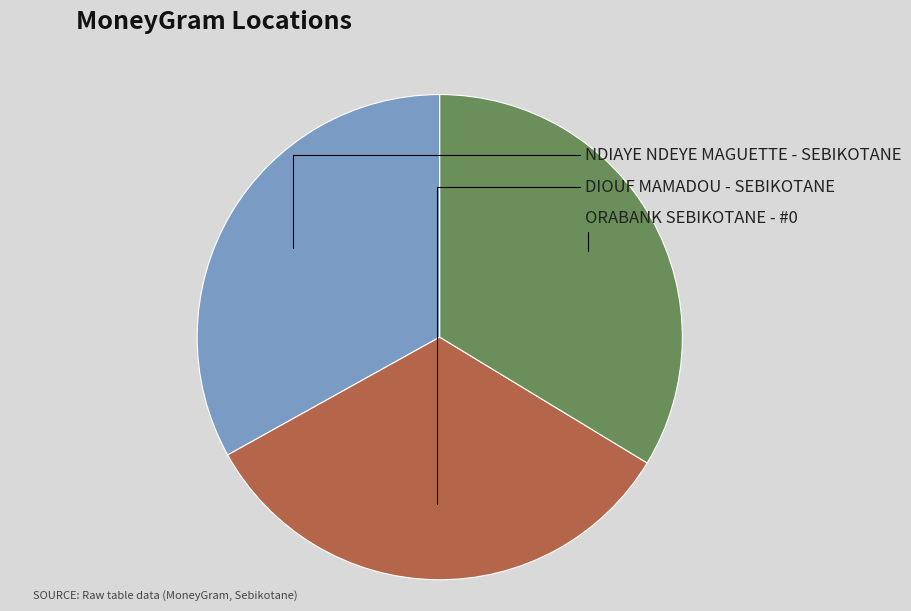

What percentage is NOT represented by ORABANK SEBIKOTANE - #0?

66.3%